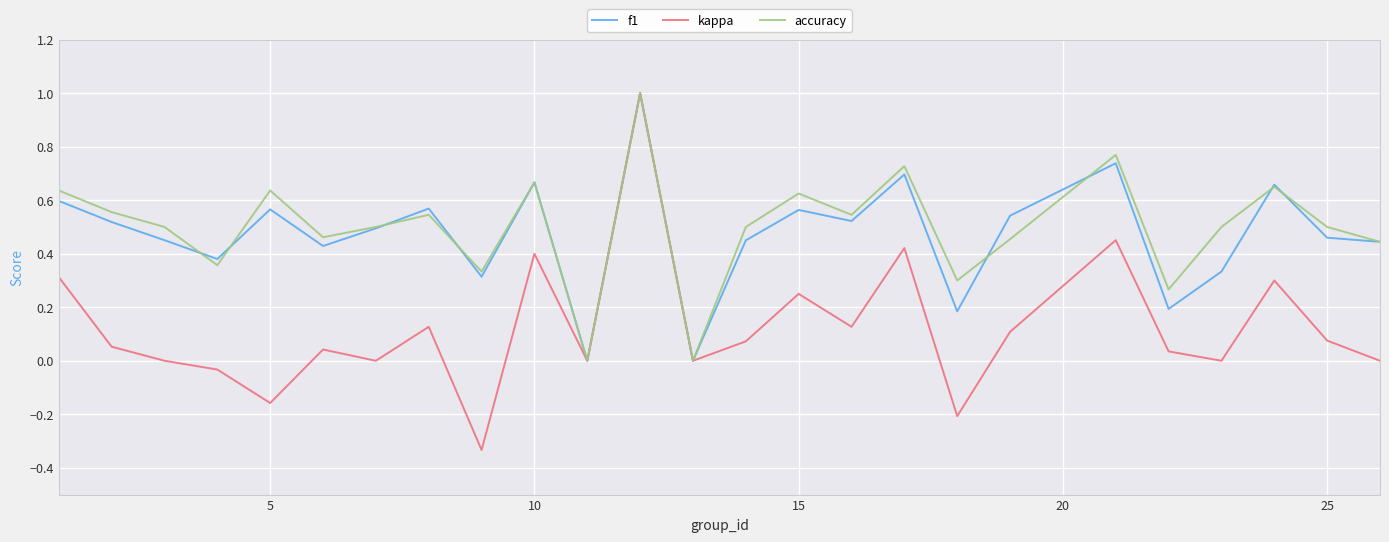

What is the highest value of the f1 series?

1.0